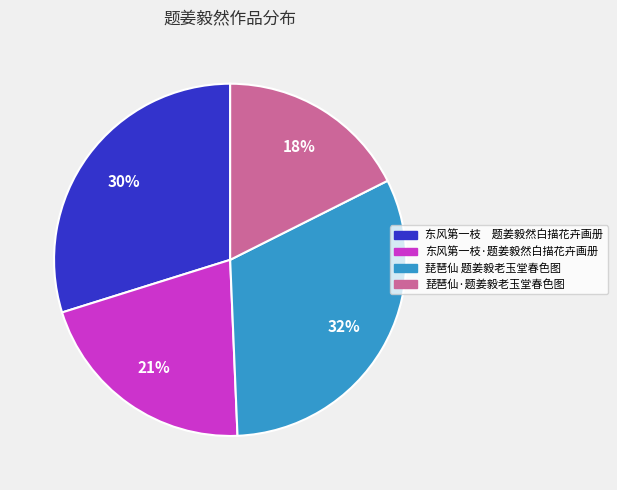

To the nearest percent, what is the average slice percentage?

25%